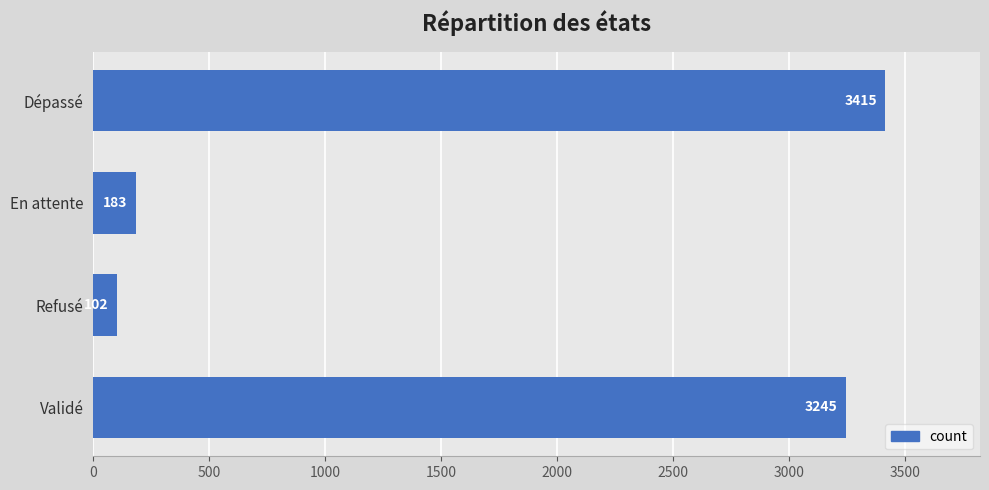

At which label is the value closest to 1758?

Validé